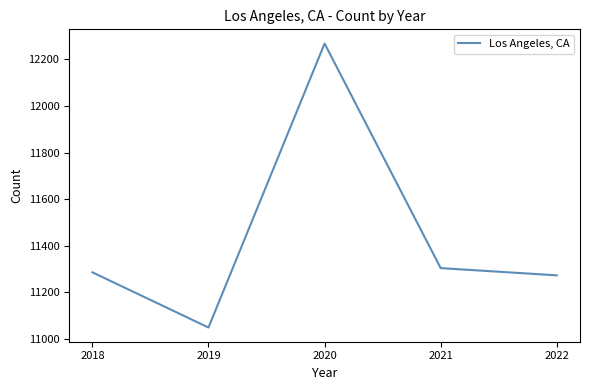

How many interior local peaks (higher than both neighbors) does the data have?

1